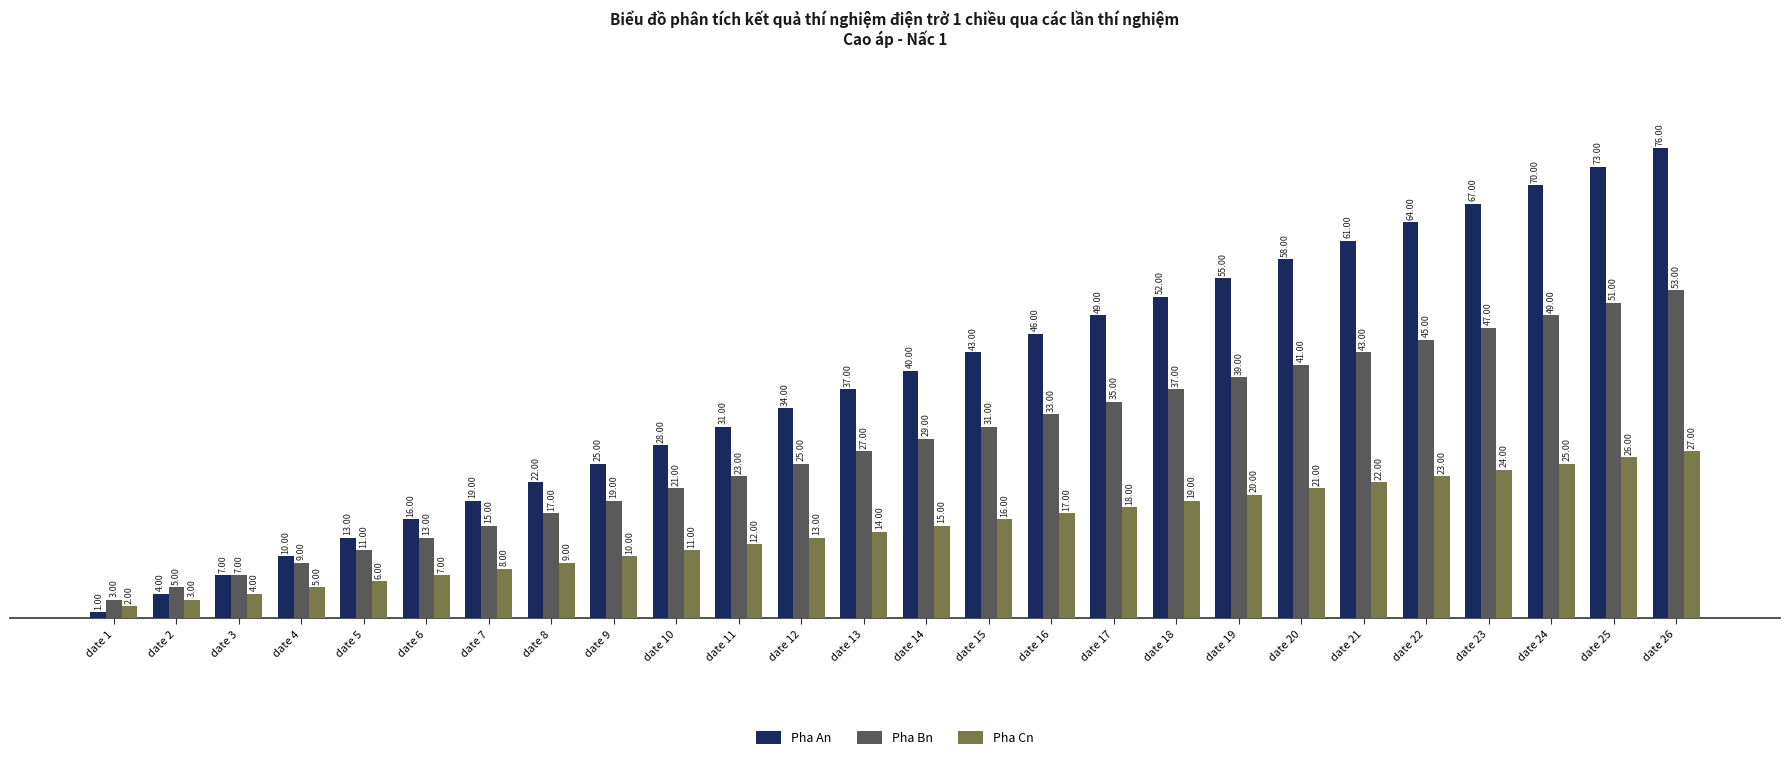

The Pha An series shows 8 at date 12. True or false?

False